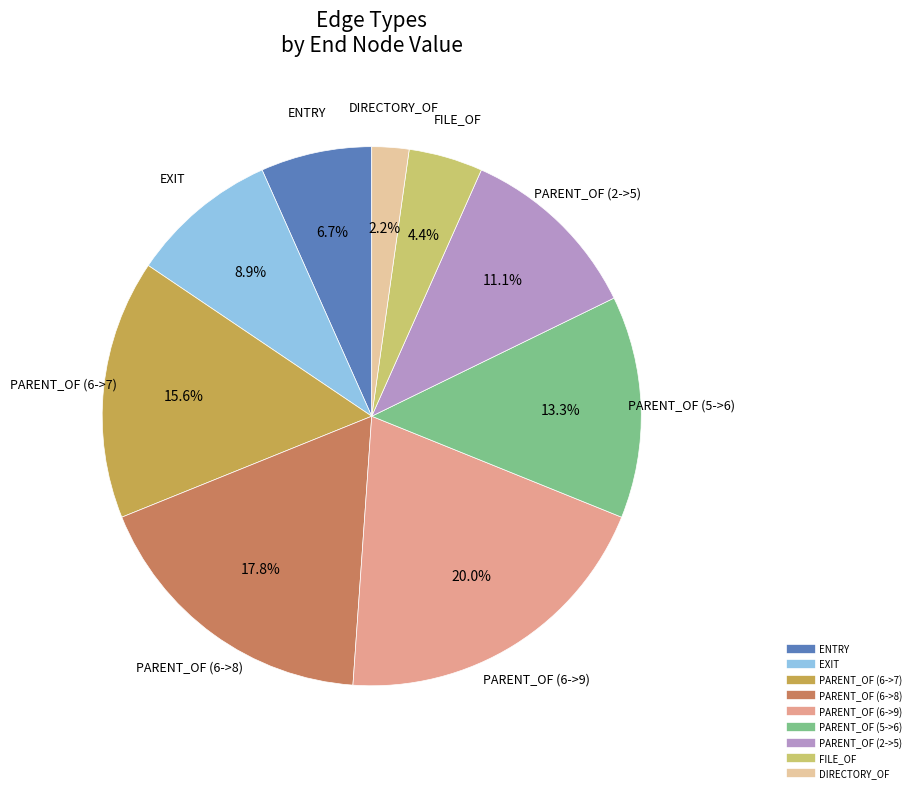

The EXIT slice represents 9% of the pie. True or false?

True